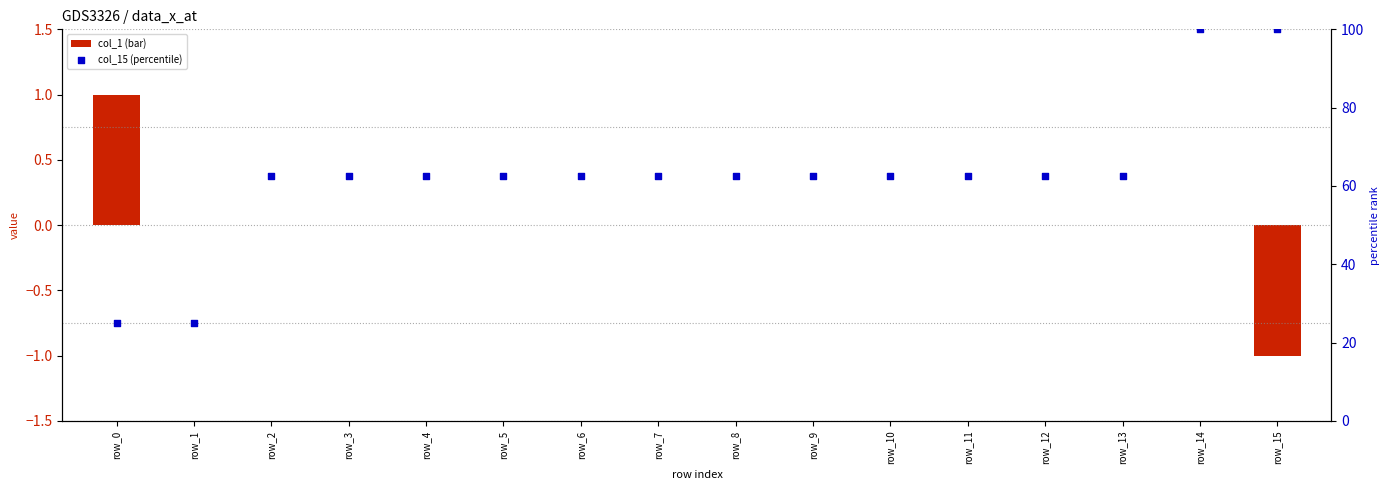

What is the total value across all series at row_9?

62.5